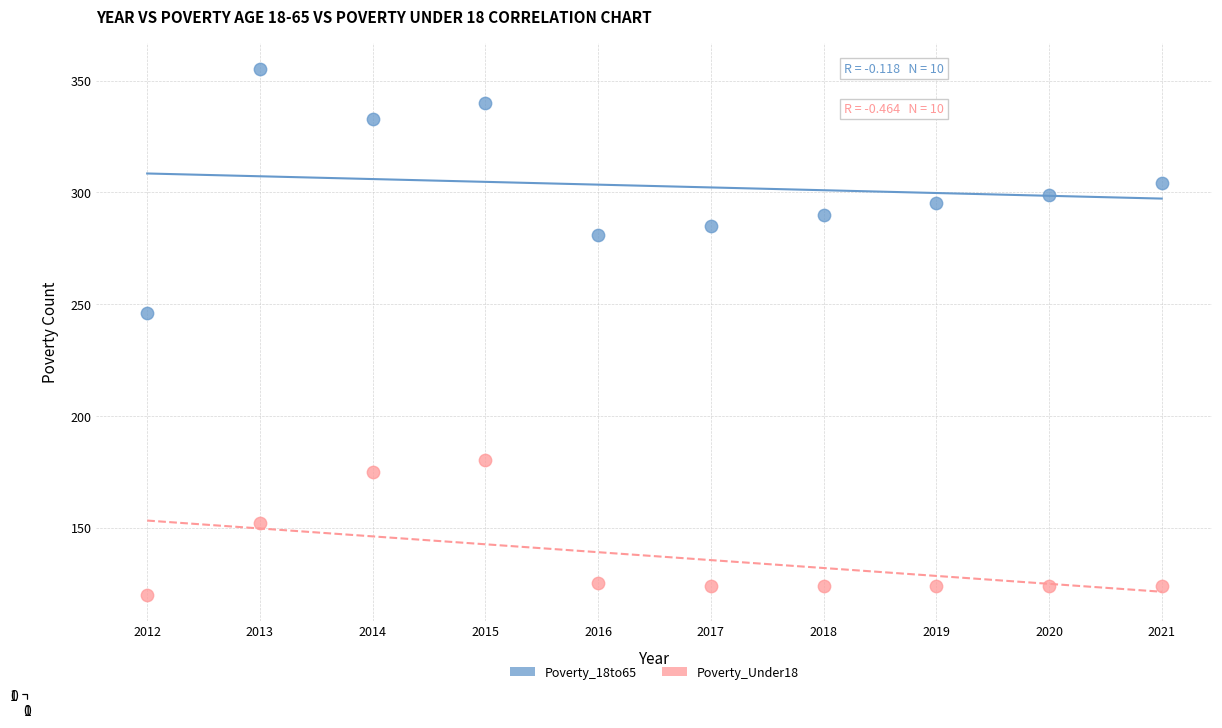

Which series has the largest Y range (max minus min)?

Poverty_18to65